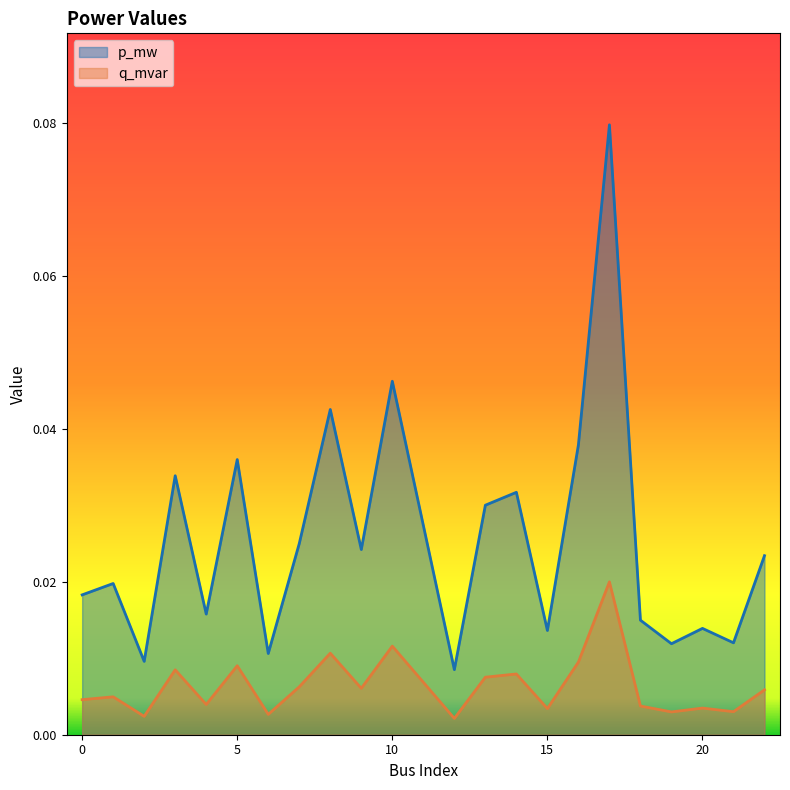

The q_mvar series shows 0.0 at 7. True or false?

True